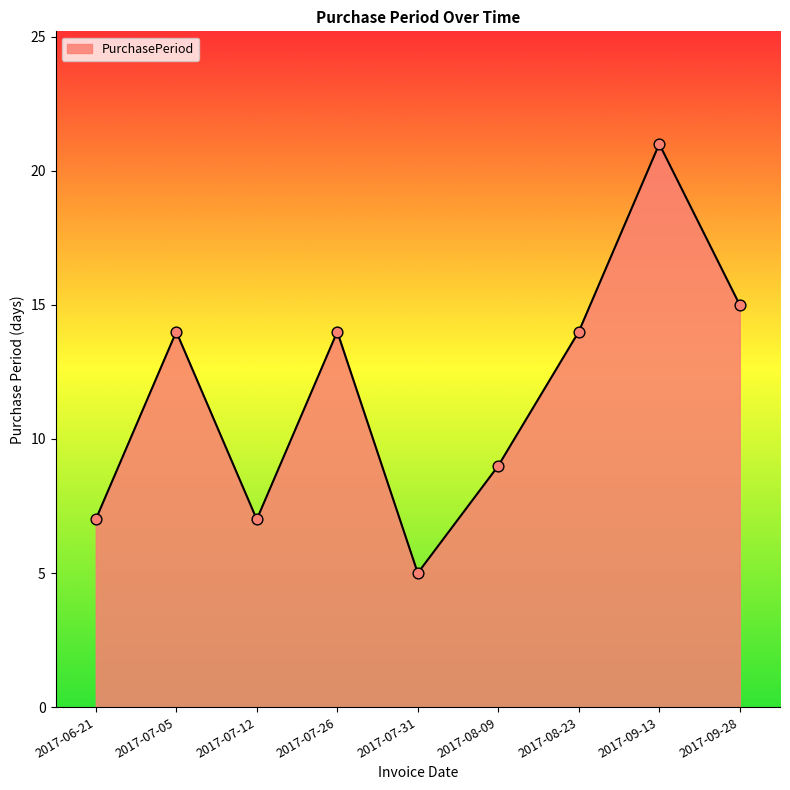

What is the change in value from 2017-06-21 to 2017-08-23?

+7